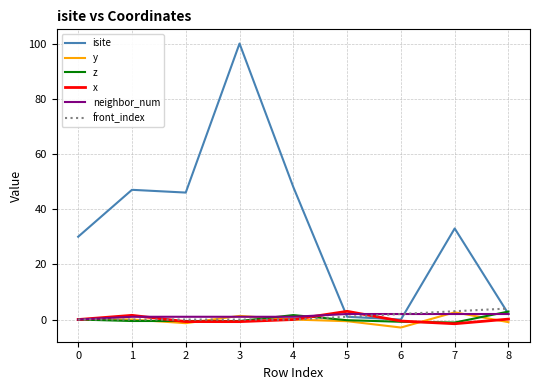

What is the sum of all front_index values?

10.0